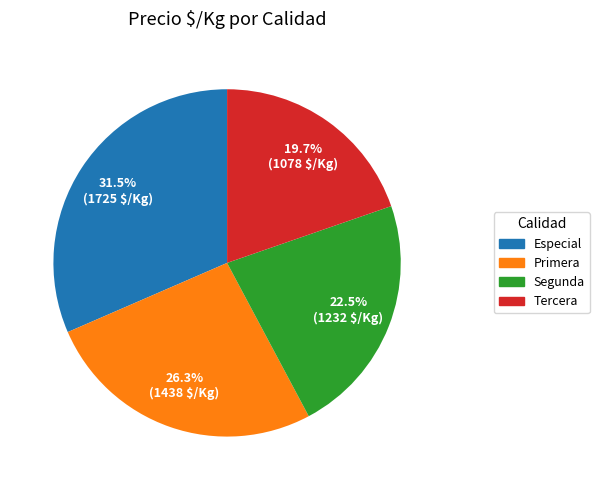

Approximately how many times larger is the value at Primera compared to Especial?

0.8